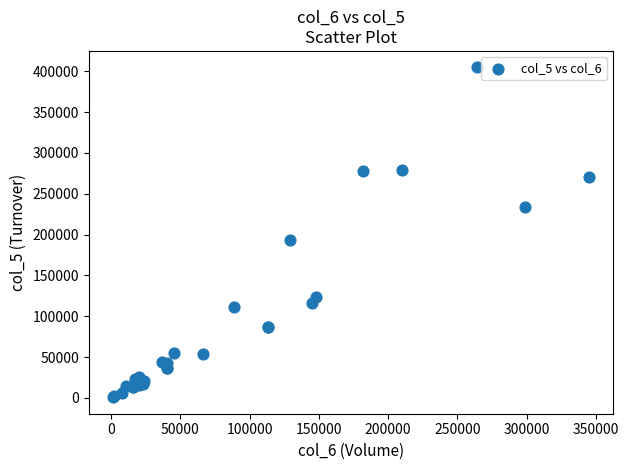

What Y value in the scatter plot is closest to 202780?

193500